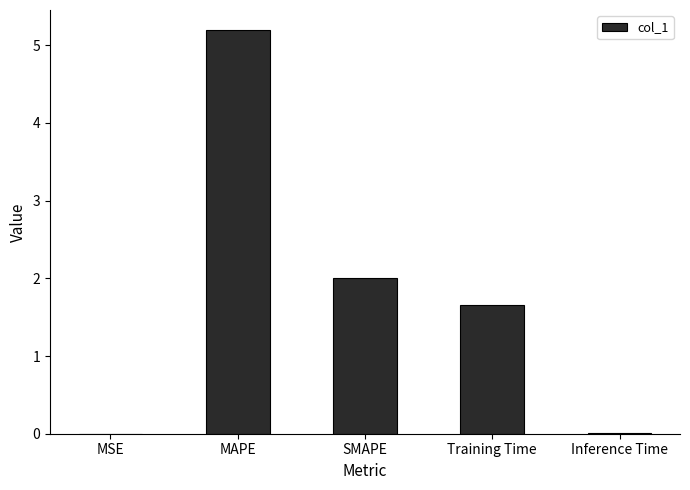

The chart shows a value of 0.8 at SMAPE. True or false?

False